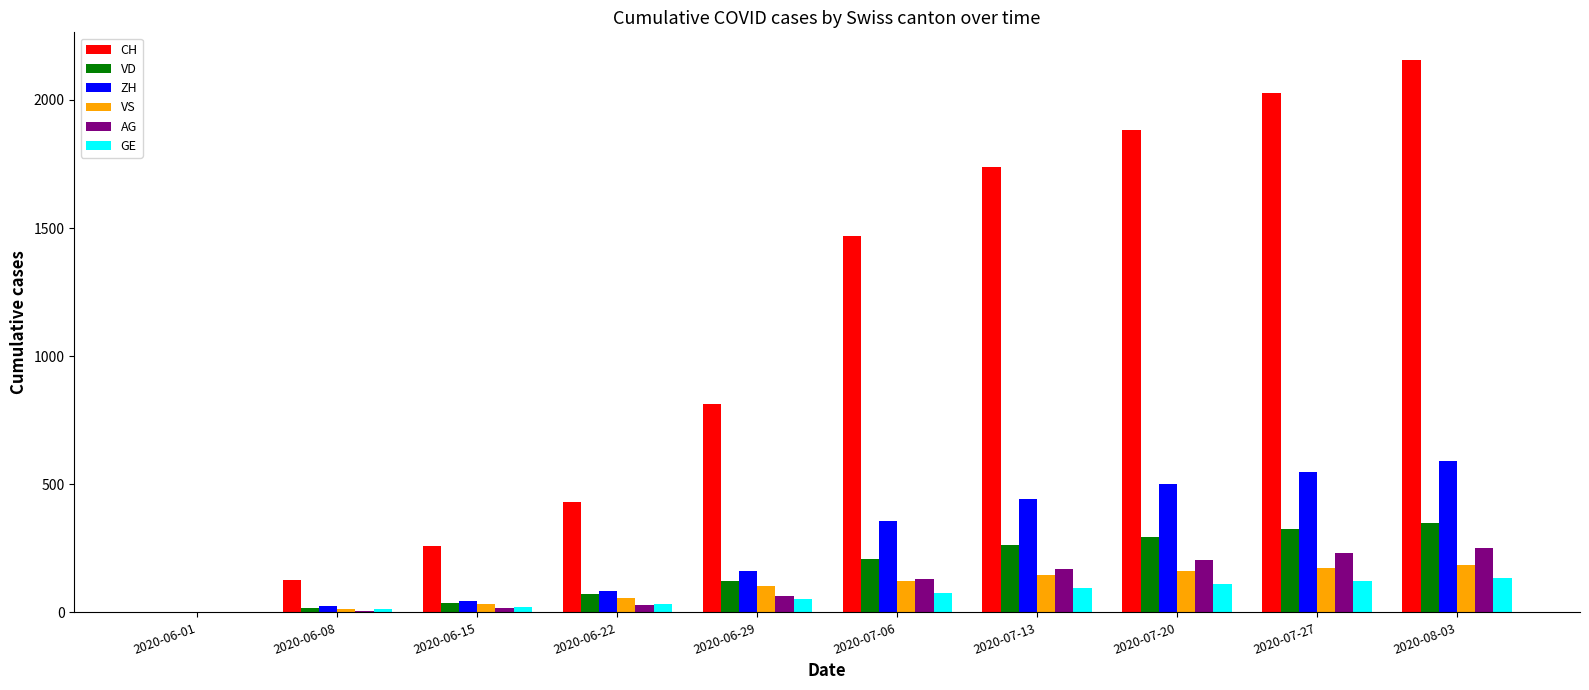

Between 2020-06-08 and 2020-06-29, which series saw the biggest shift?

CH